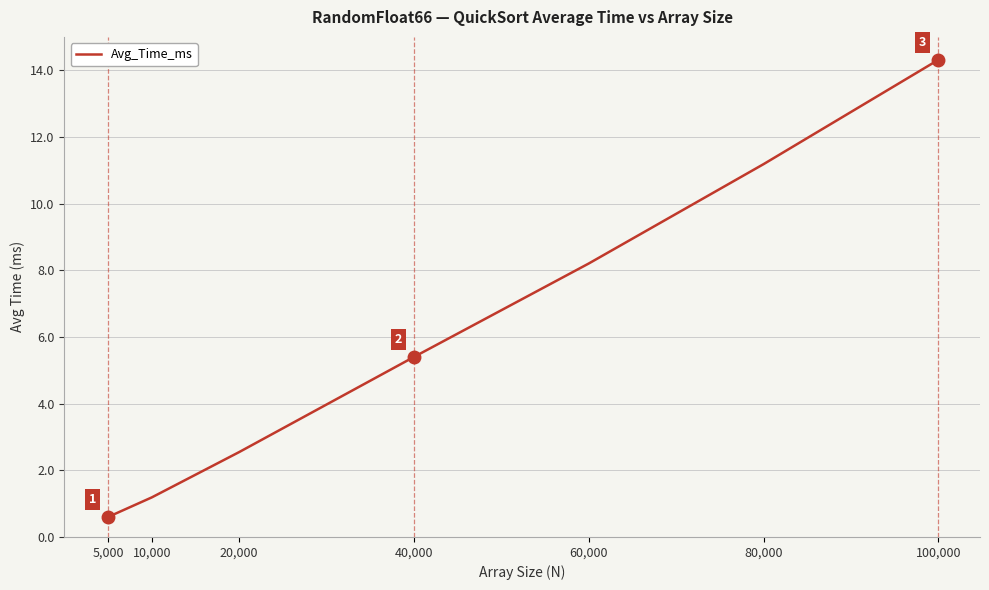

Reading left to right, transcribe all the data shown in this chart.

0.6	1.2	2.5	5.4	8.2	11.2	14.3